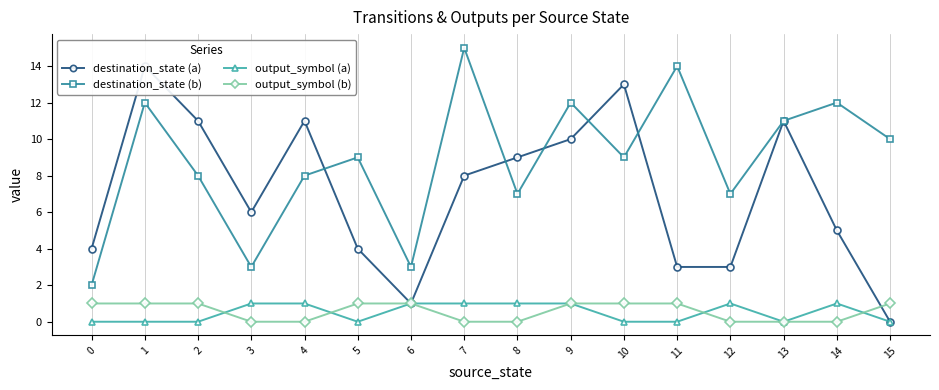

Which series has the largest total across all categories?

destination_state (b)